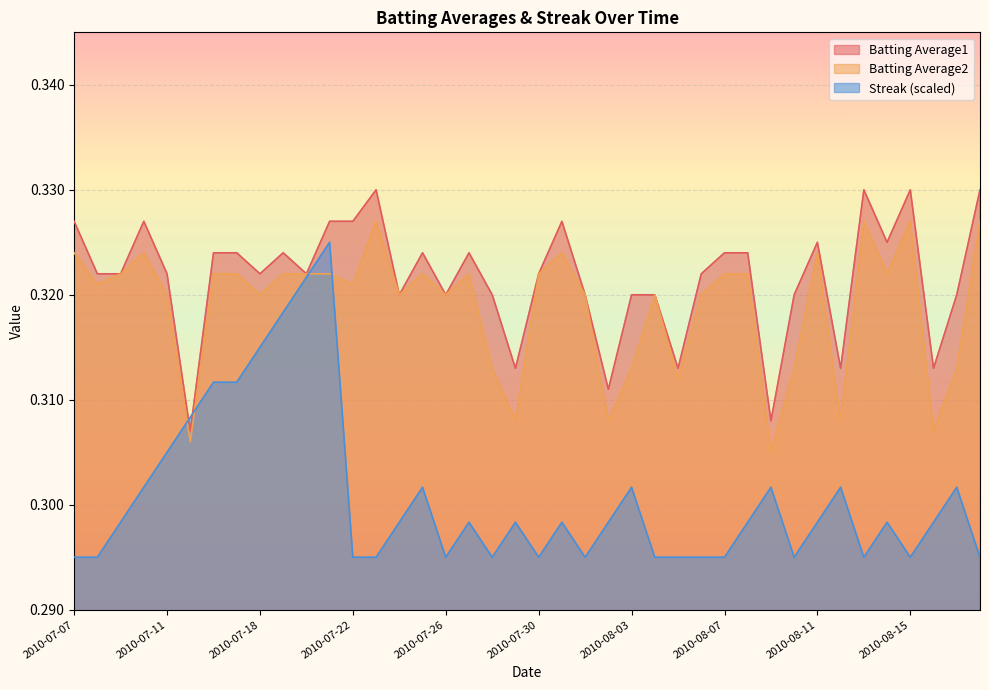

Which category has the lowest value in the Batting Average1 series?

2010-07-15